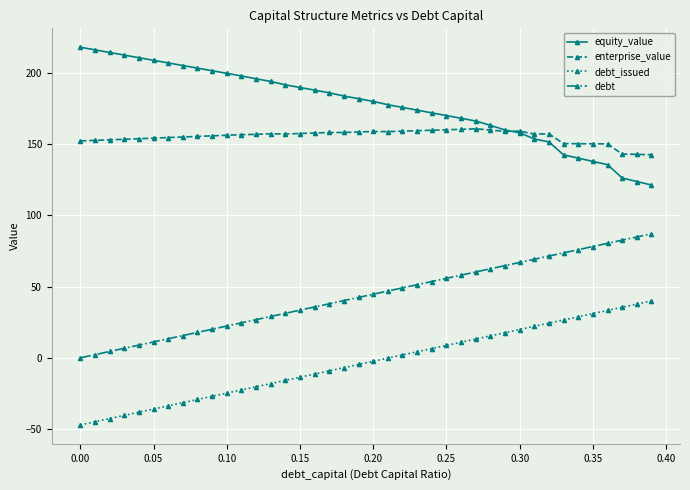

True or false: debt and equity_value cross at least once.

False